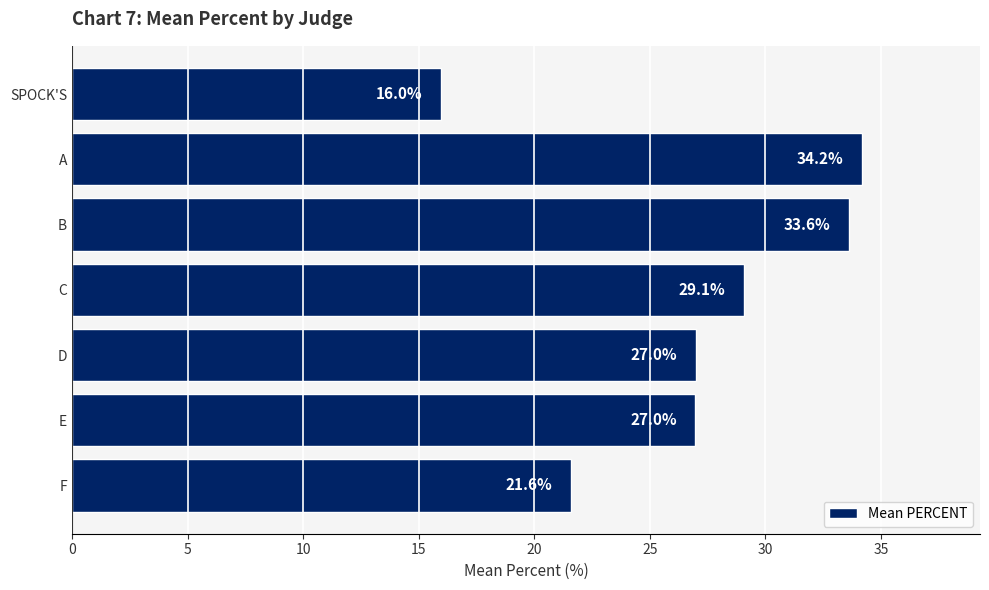

What is the ratio of the value at A to the value at D?

1.3